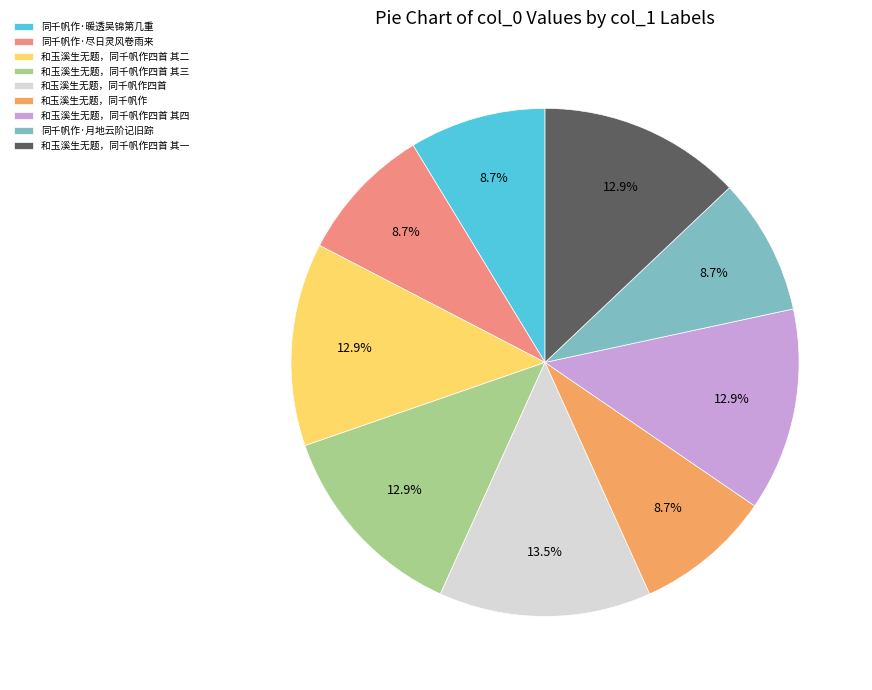

True or false: 和玉溪生无题，同千帆作四首 accounts for 23% of the total.

False